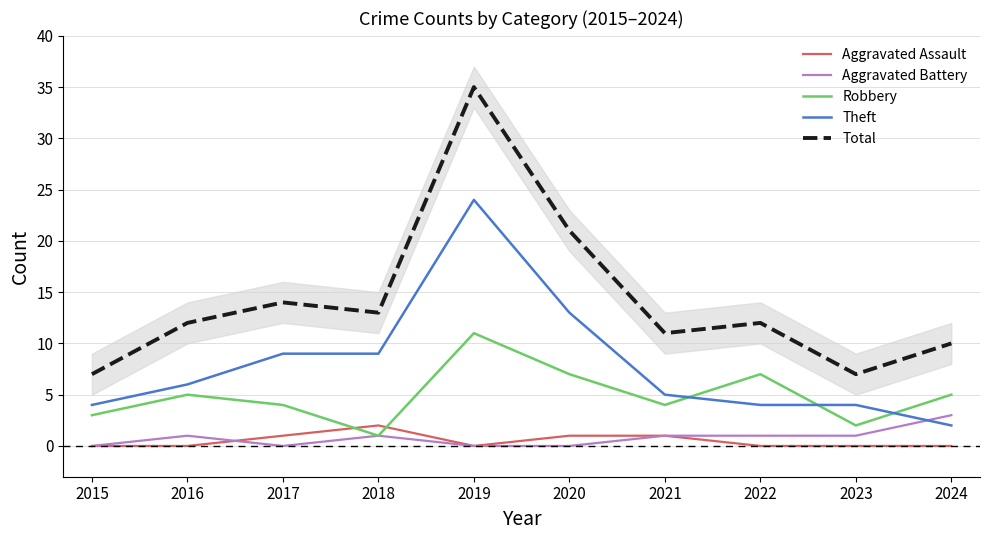

Which series changed the most between 2019 and 2024?

Total